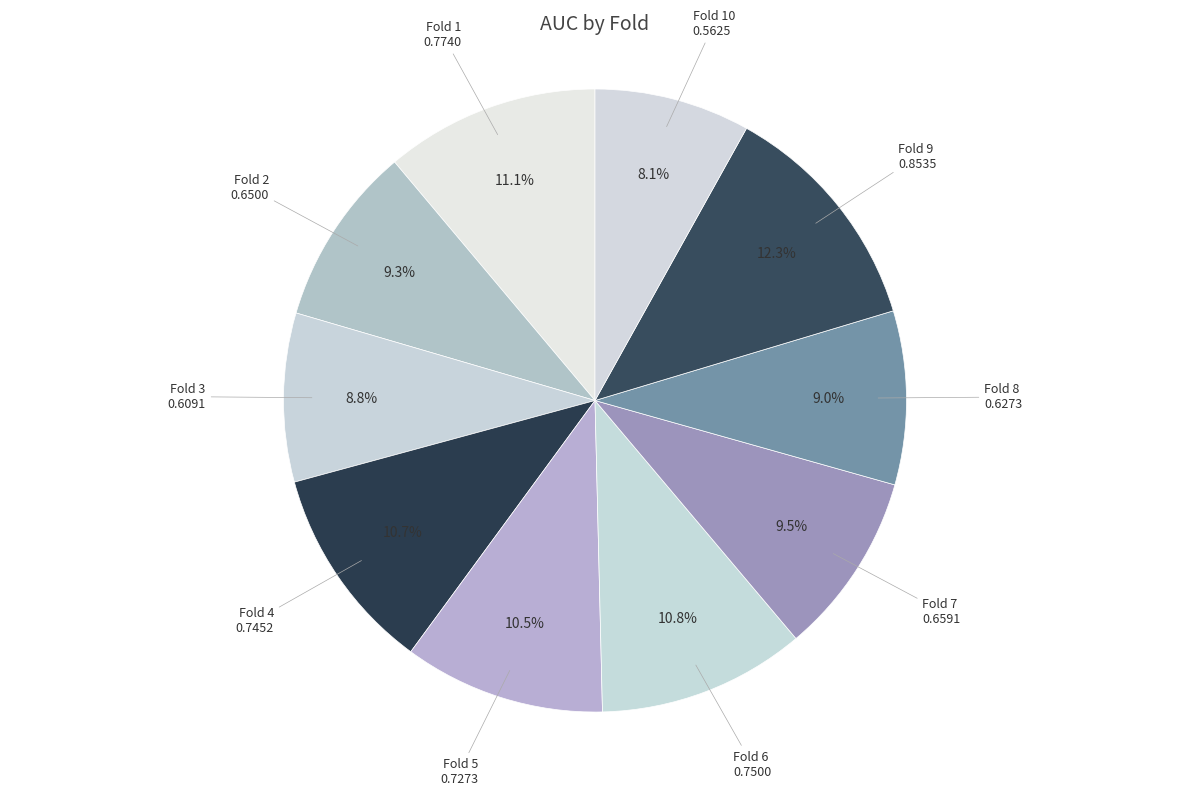

Count the number of slices in the pie.

10